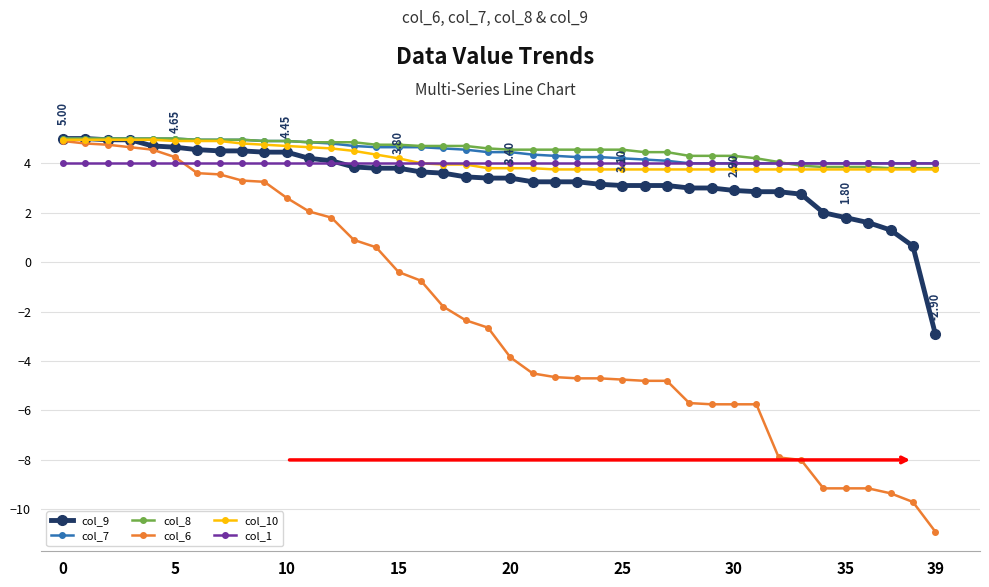

Which series has the widest spread of values?

col_6